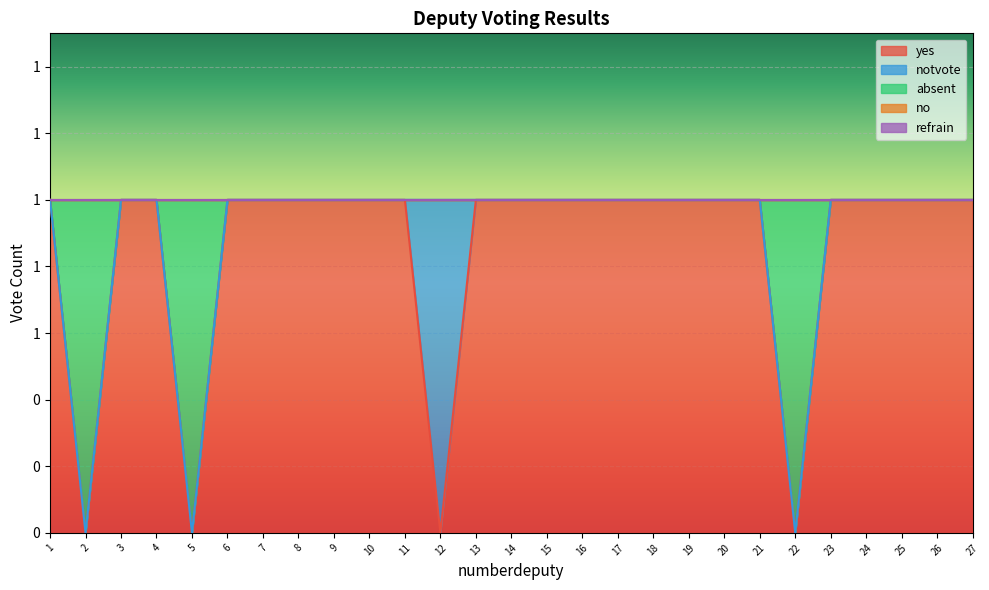

List the labels in order of no value, largest first.

1, 2, 3, 4, 5, 6, 7, 8, 9, 10, 11, 12, 13, 14, 15, 16, 17, 18, 19, 20, 21, 22, 23, 24, 25, 26, 27